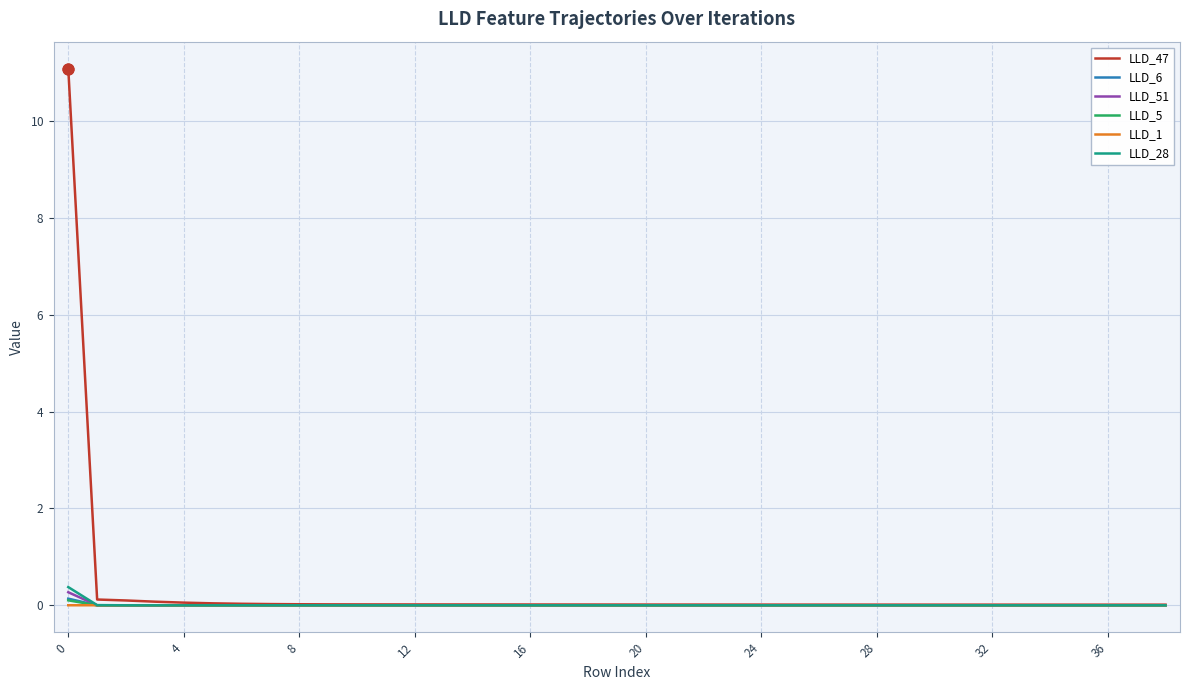

What are all the series names shown in the legend?

LLD_47, LLD_6, LLD_51, LLD_5, LLD_1, LLD_28